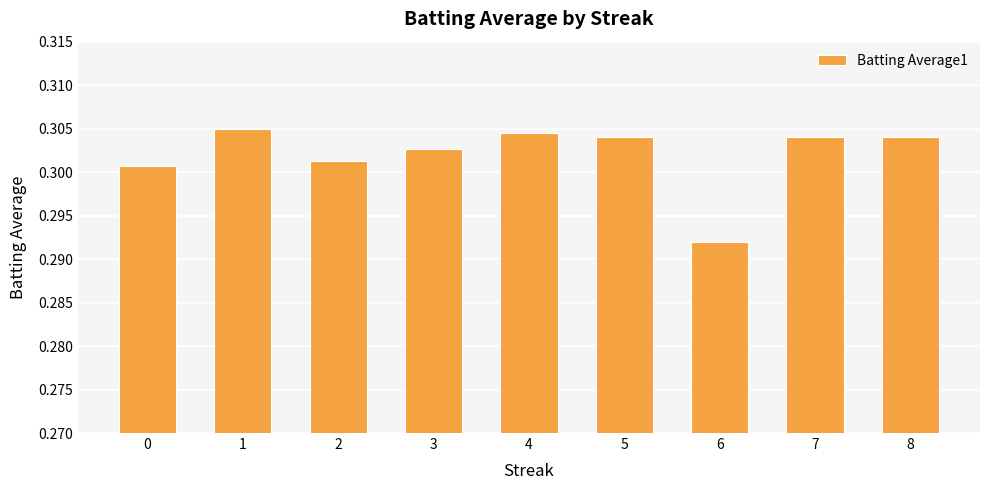

At which category does the chart reach its minimum across all series?

6